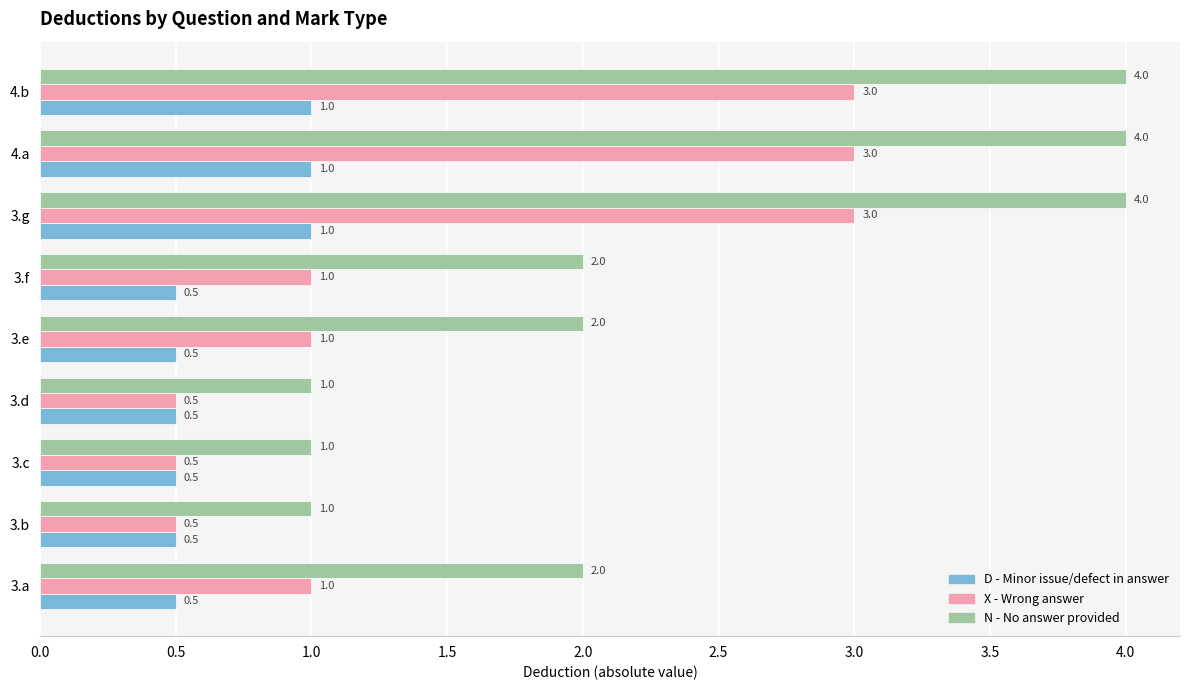

What is the lowest value of the N - No answer provided series?

1.0